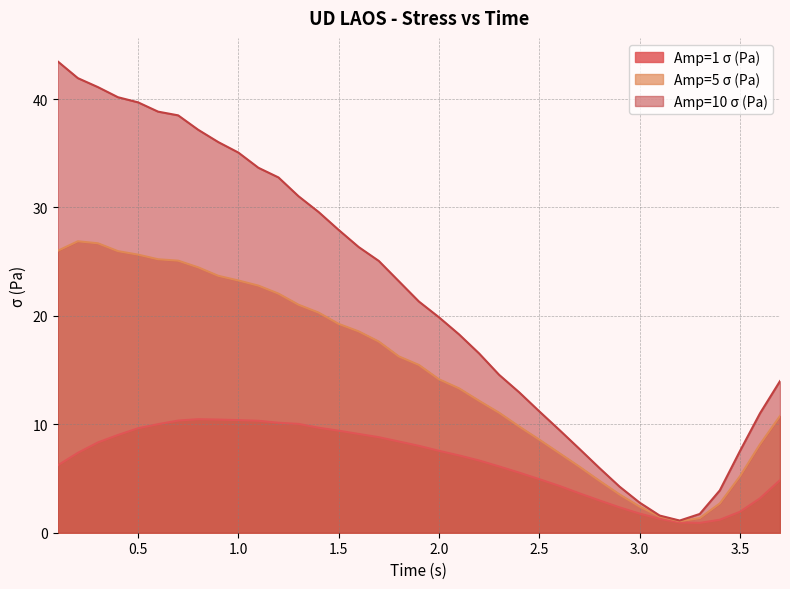

Is it true that Amp=5 σ (Pa) equals 19.4 at 2.00033?

False